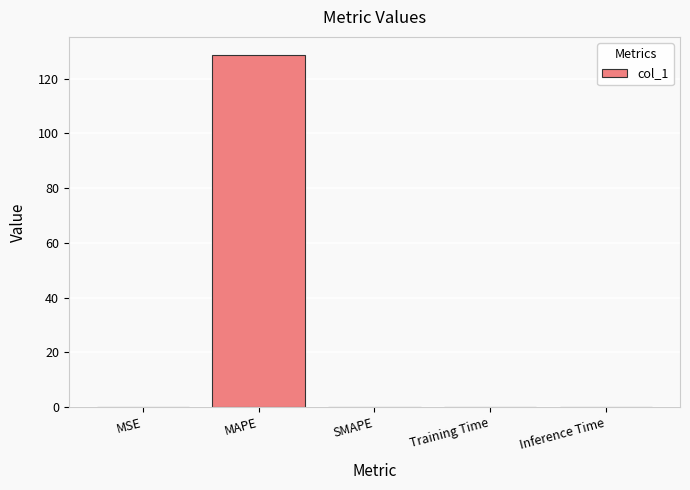

Is it true that the value at Inference Time is 0.0?

True